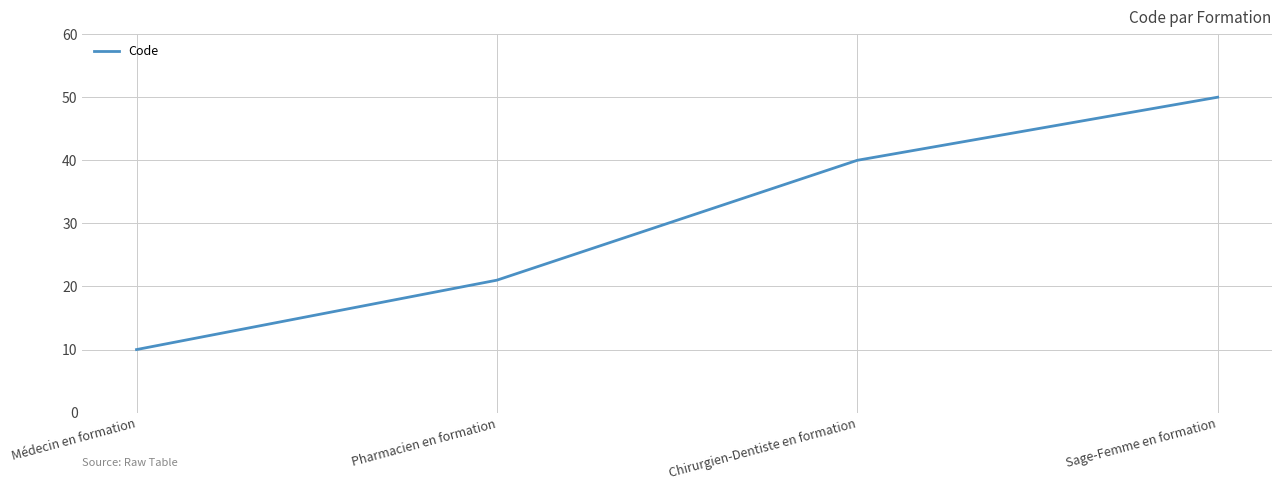

List the labels in order of value, largest first.

Sage-Femme en formation, Chirurgien-Dentiste en formation, Pharmacien en formation, Médecin en formation